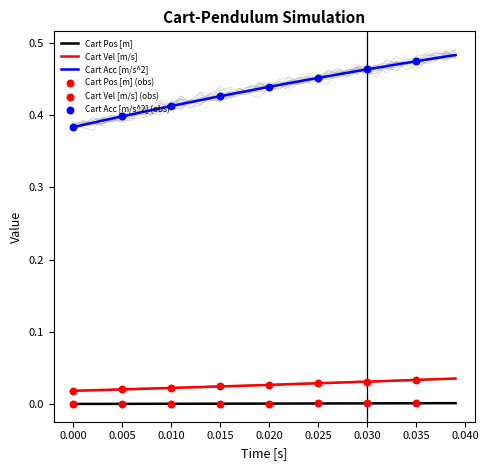

What are all the series names shown in the legend?

Cart Pos [m], Cart Vel [m/s], Cart Acc [m/s^2]